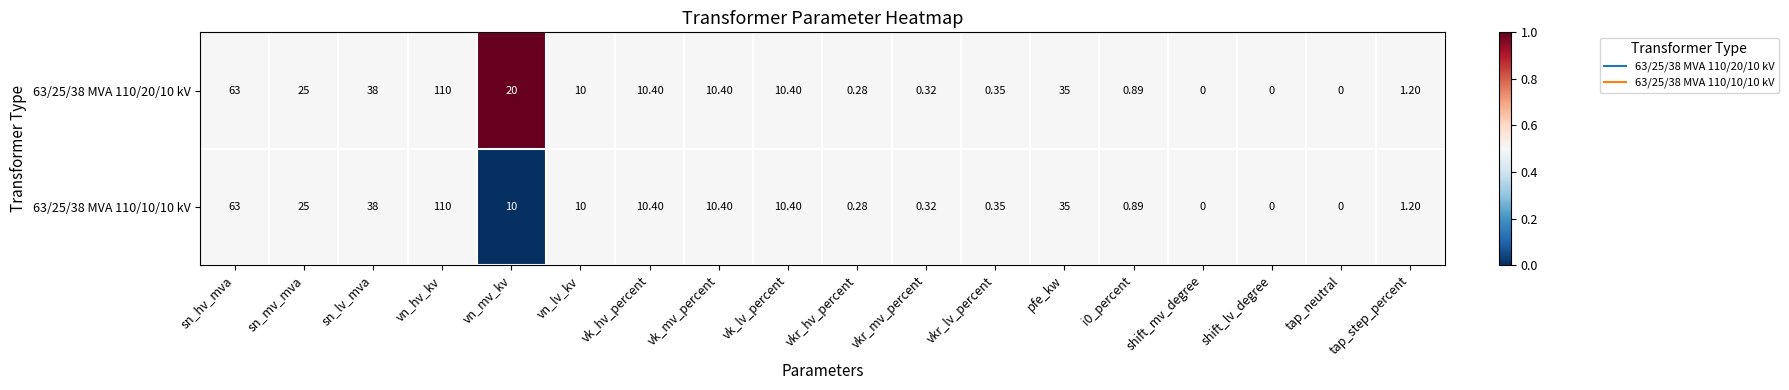

Where is 63/25/38 MVA 110/20/10 kV nearest to the value 55?

sn_hv_mva